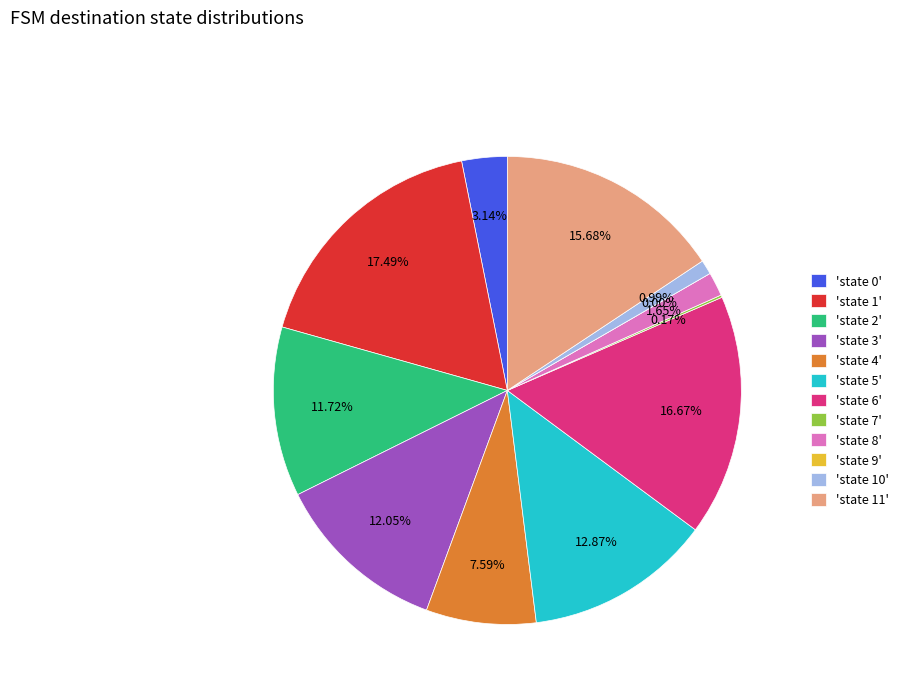

The state 5 slice represents 2% of the pie. True or false?

False